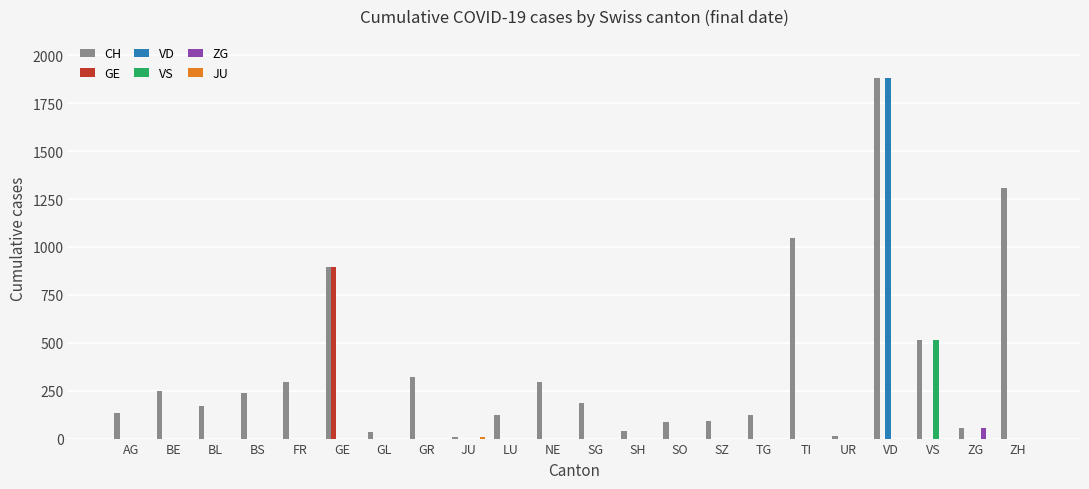

The VD series shows 937 at GR. True or false?

False